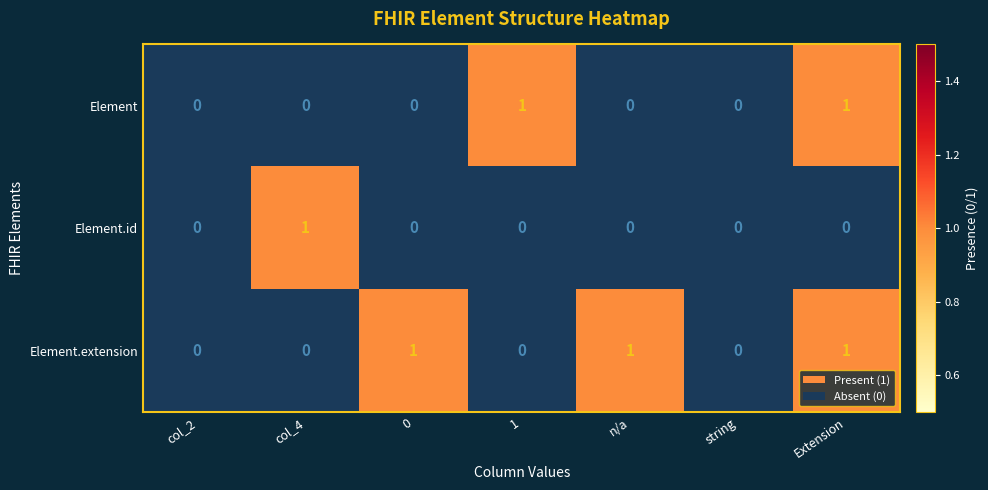

Reading right to left, extract all data points from this chart.

Element: Extension=1	string=0	n/a=0	1=1	0=0	col_4=0	col_2=0
Element.id: Extension=0	string=0	n/a=0	1=0	0=0	col_4=1	col_2=0
Element.extension: Extension=1	string=0	n/a=1	1=0	0=1	col_4=0	col_2=0